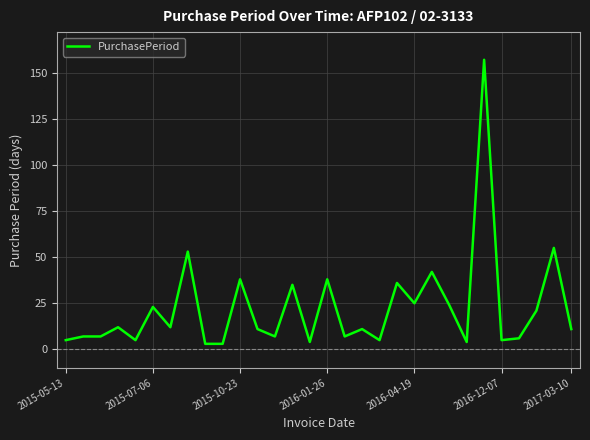

What is the maximum value shown in the chart?

157